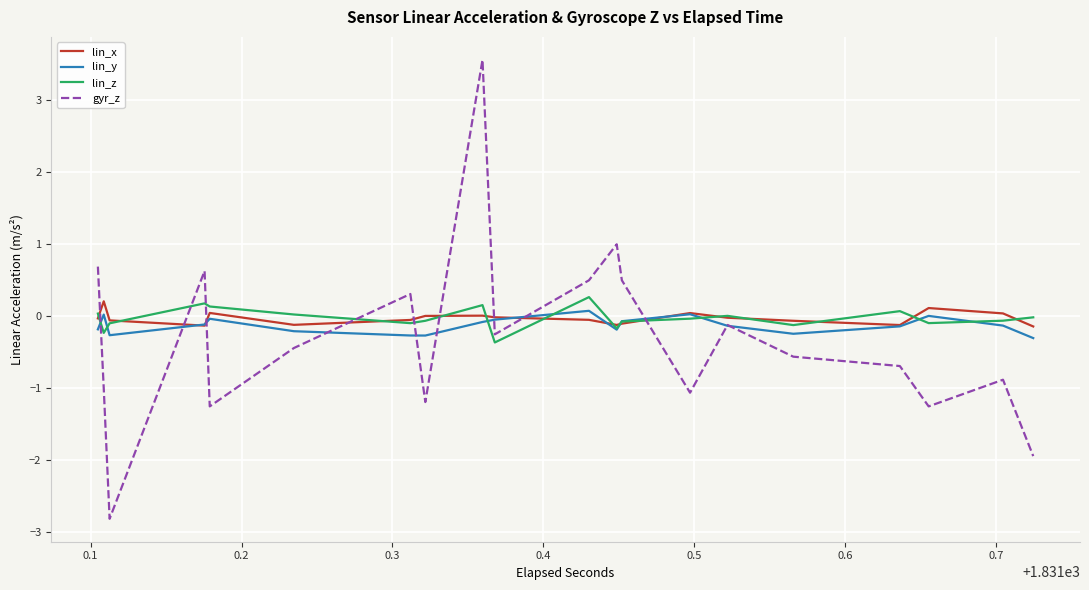

What is the maximum value for gyr_z?

3.6